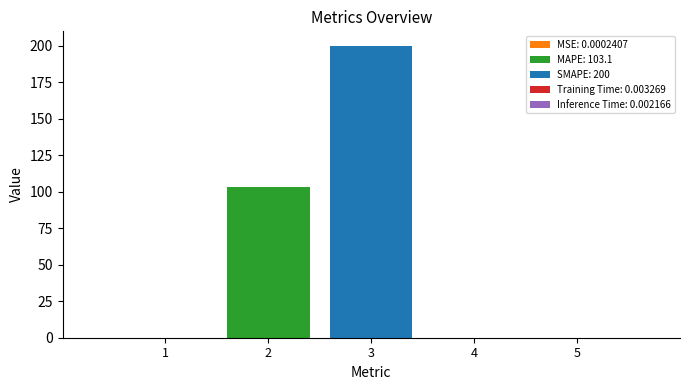

What is the maximum value shown in the chart?

200.0